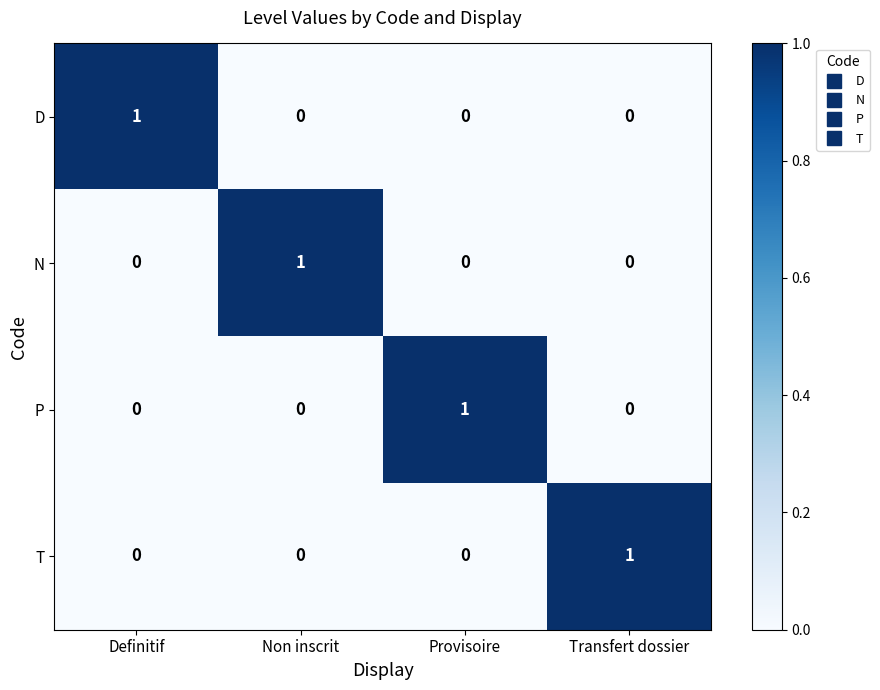

Is it true that T equals 0 at Definitif?

True